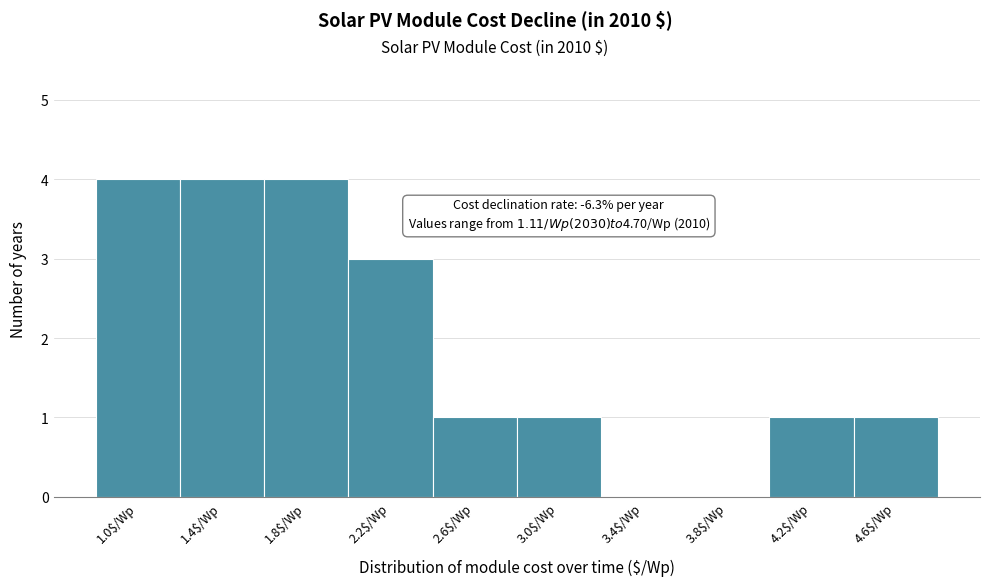

Is it true that the value at 1.0$/Wp is 4?

True